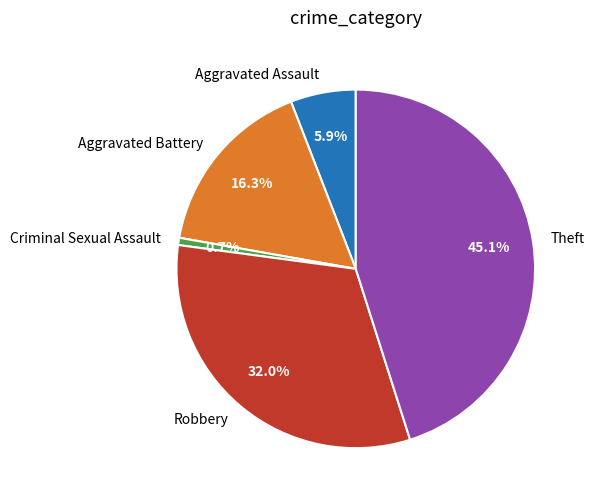

True or false: Aggravated Battery accounts for 16% of the total.

True